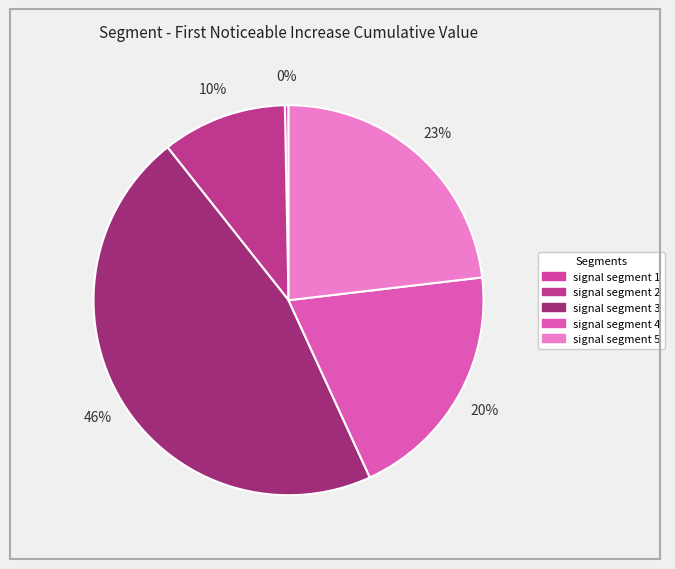

Which slice is the smallest?

signal segment 1